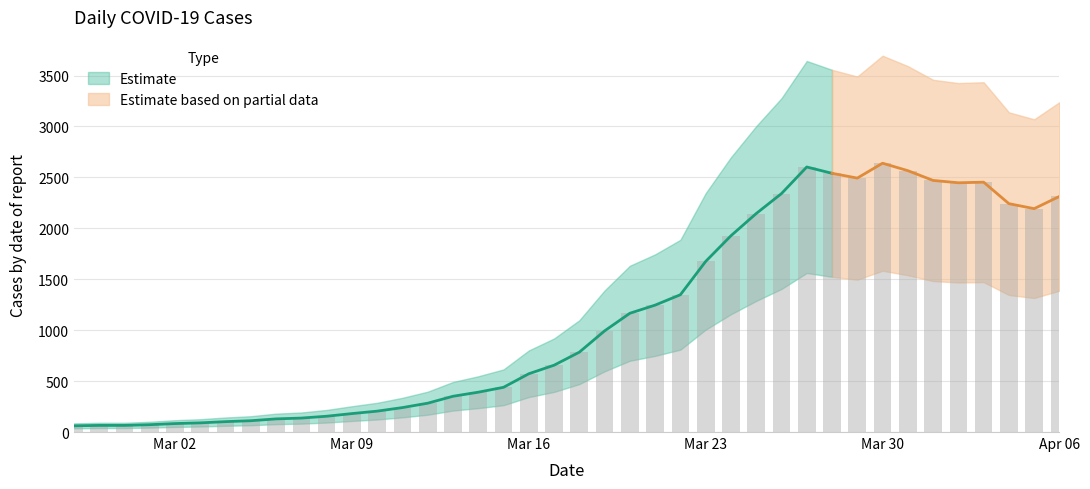

At which category does the chart reach its minimum across all series?

2020-02-27